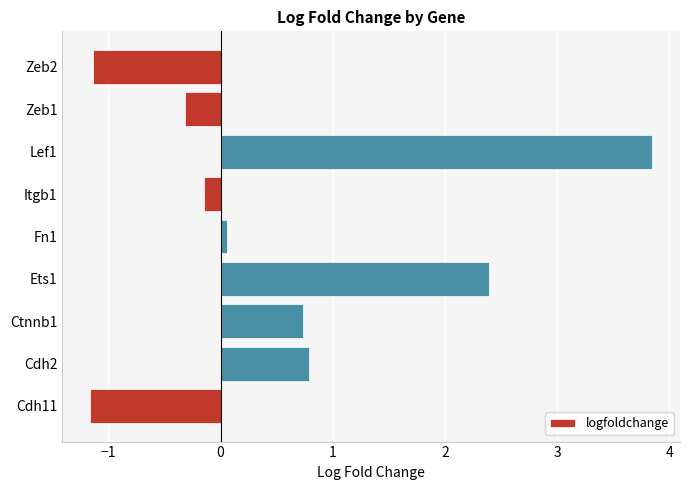

Reading bottom to top, transcribe all the data shown in this chart.

Cdh11=-1.2	Cdh2=0.8	Ctnnb1=0.7	Ets1=2.4	Fn1=0.1	Itgb1=-0.2	Lef1=3.8	Zeb1=-0.3	Zeb2=-1.1